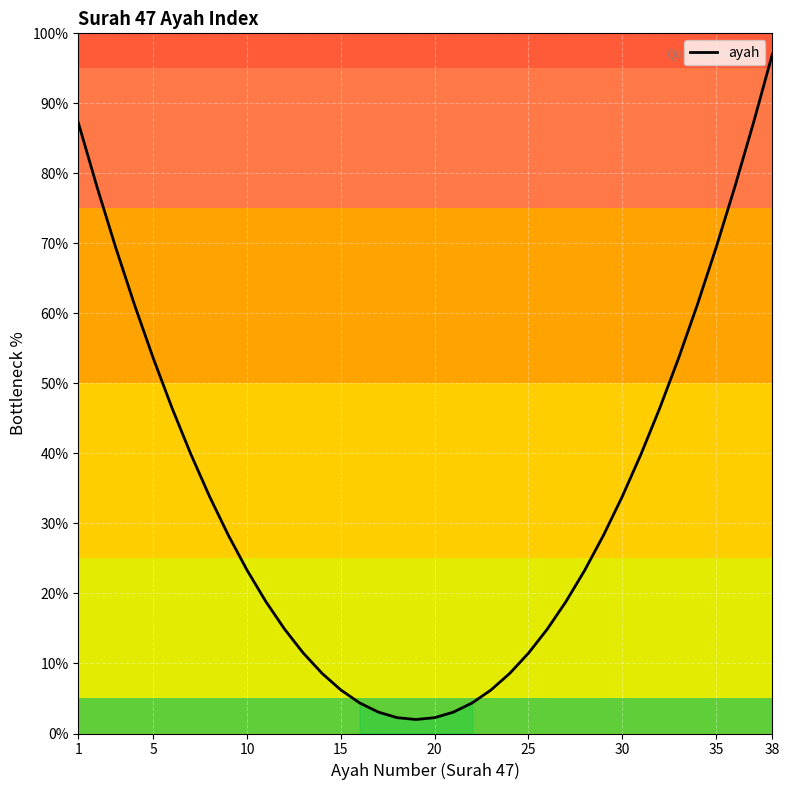

What is the difference between the maximum and minimum values?

95.0